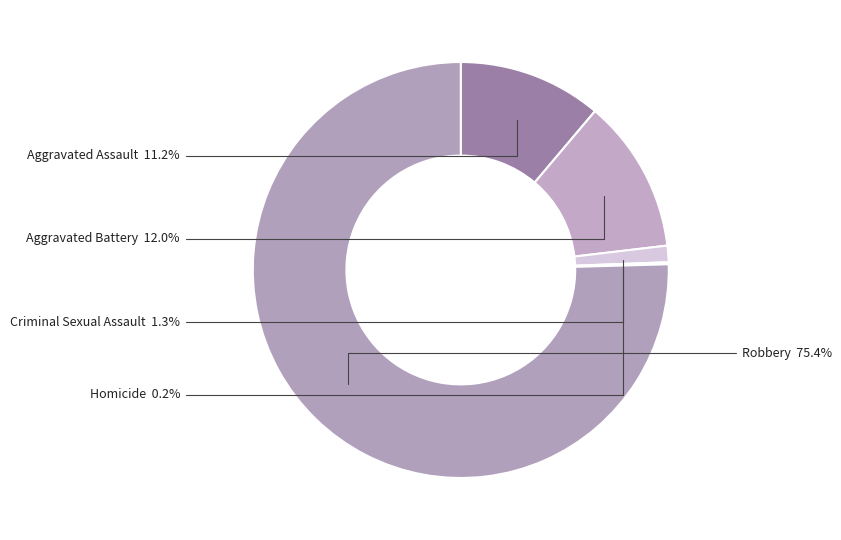

Which slice is the largest?

Robbery